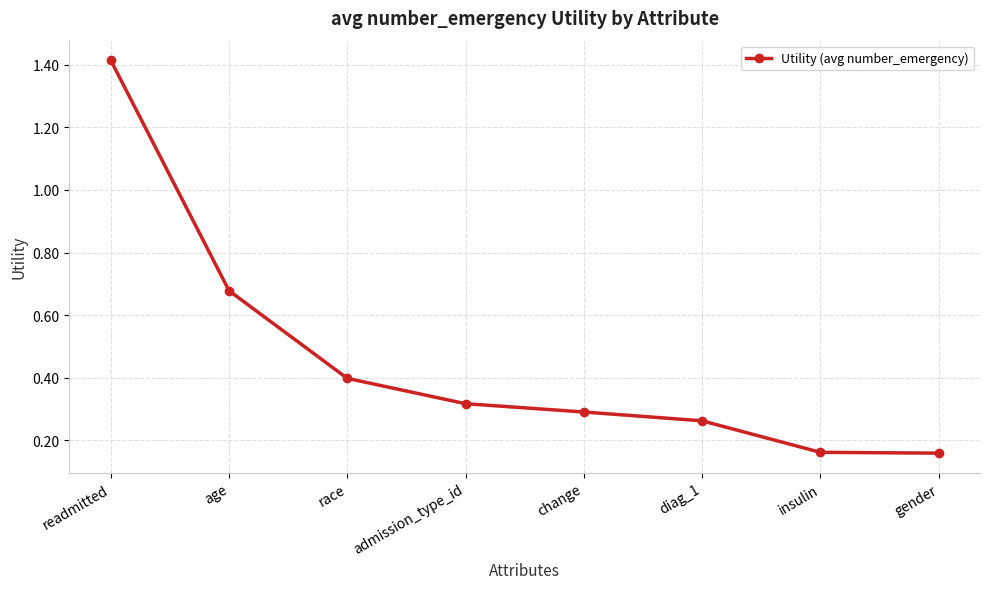

True or false: the data has more than 1 interior local peaks.

False